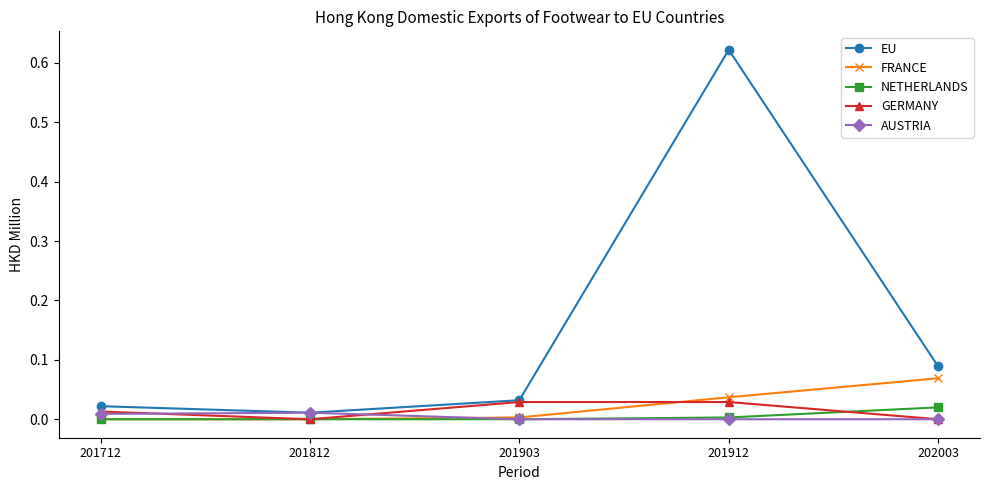

At which label does EU reach its peak?

201912